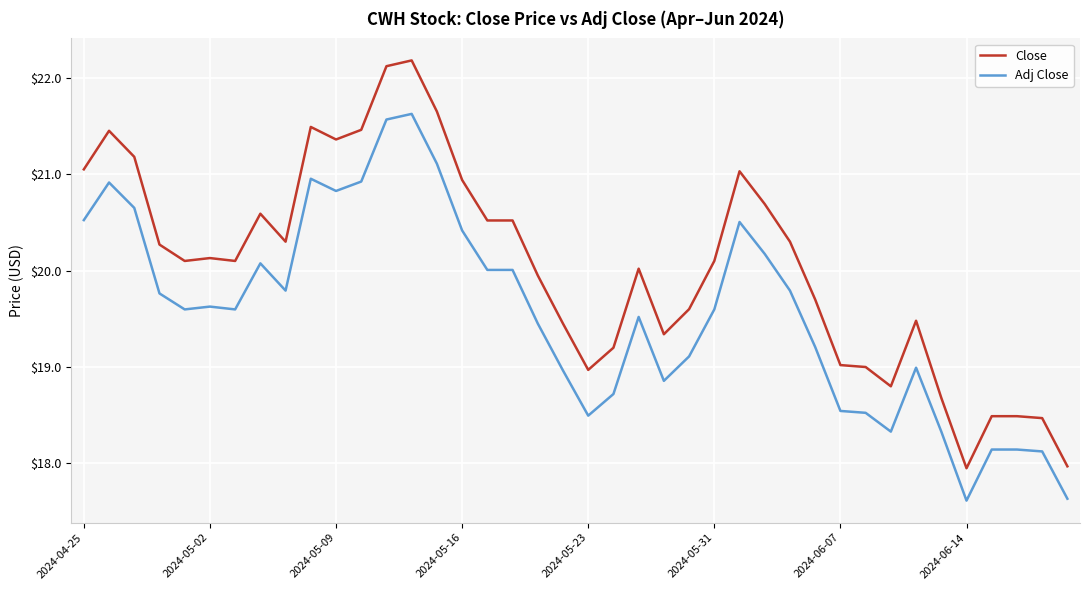

What is the highest value of the Adj Close series?

21.6